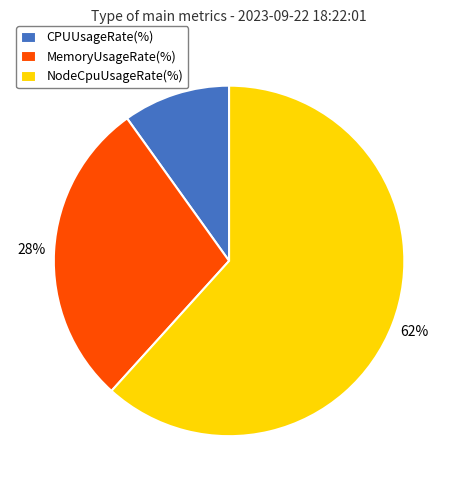

How many slices are in this pie chart?

3